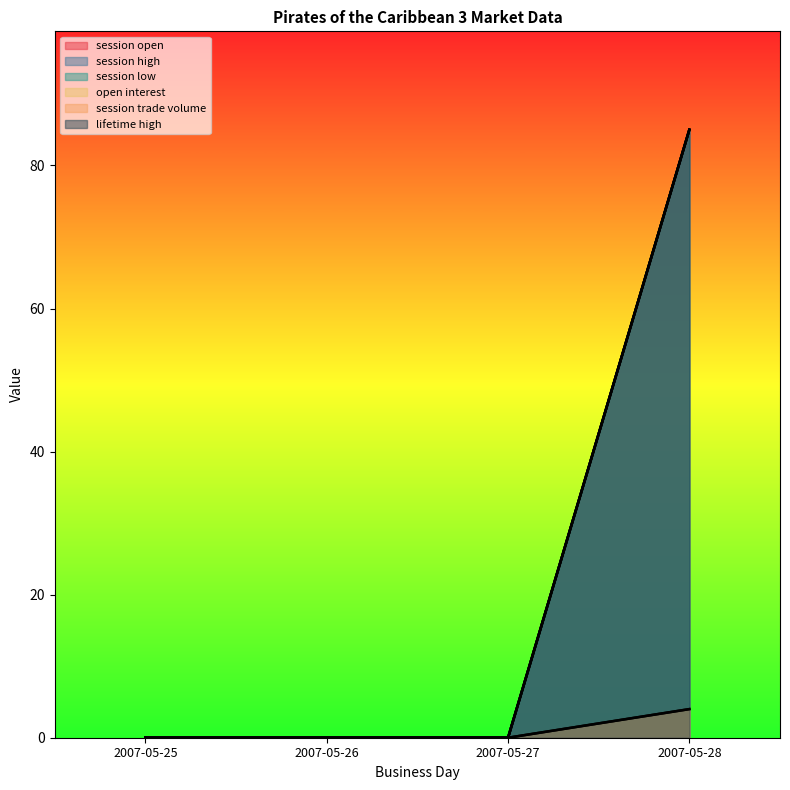

What are all the series names shown in the legend?

session open, session high, session low, open interest, session trade volume, lifetime high